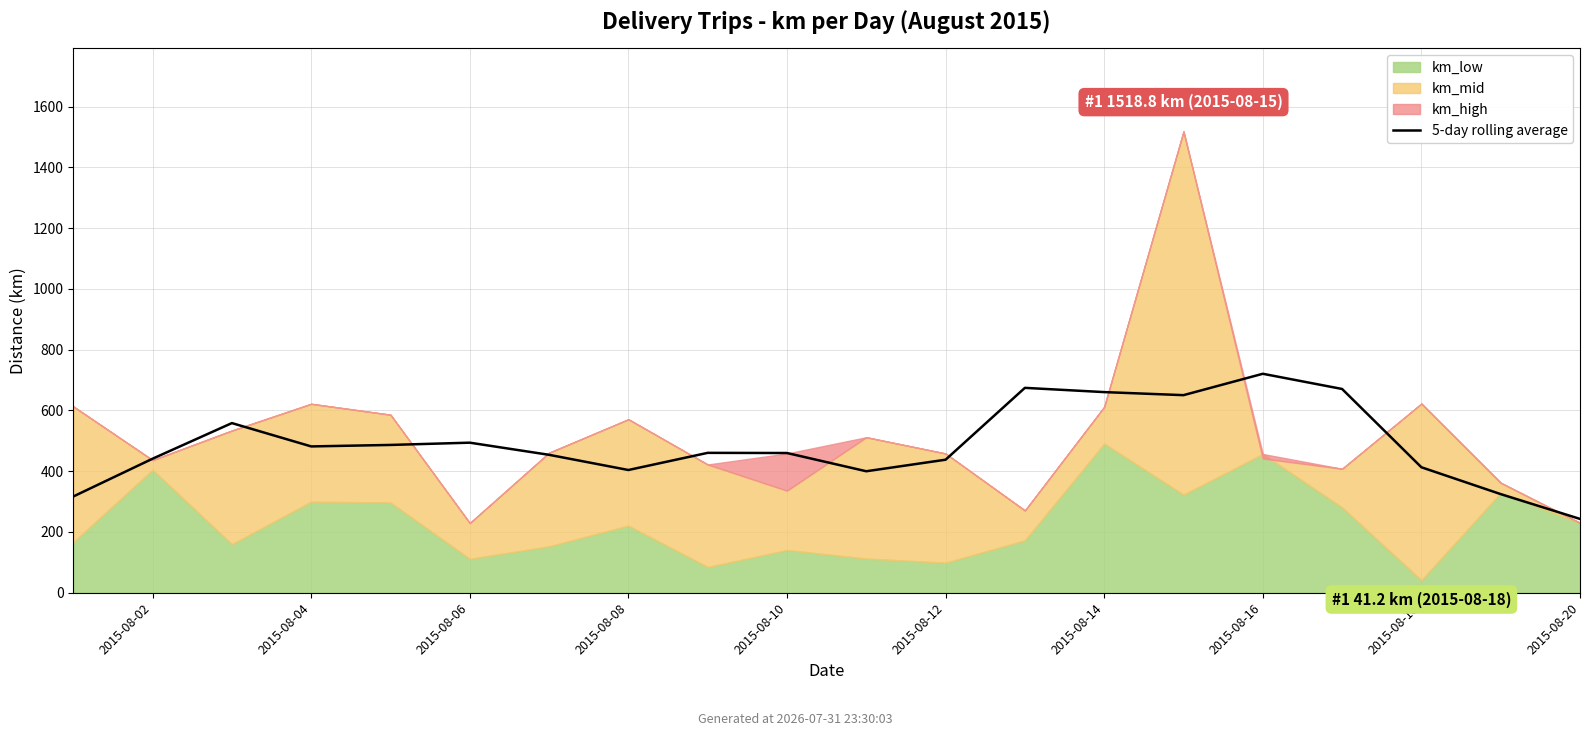

What position from the right is 10?

10